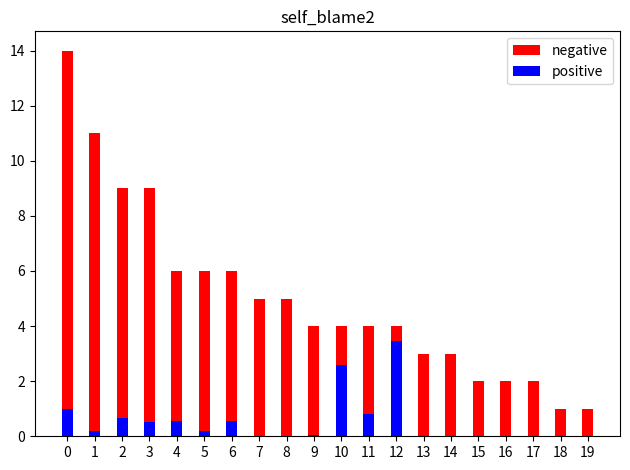

How many data points does each series have?

20